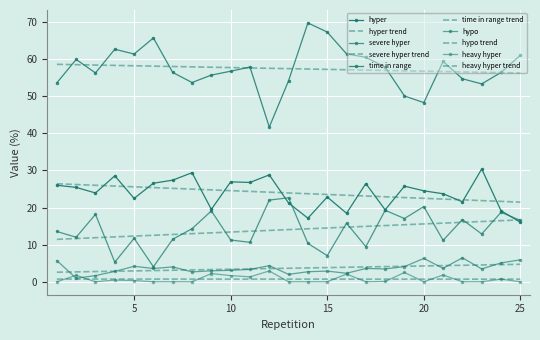

What is the value of the time in range point at the 8th from the left?

53.7